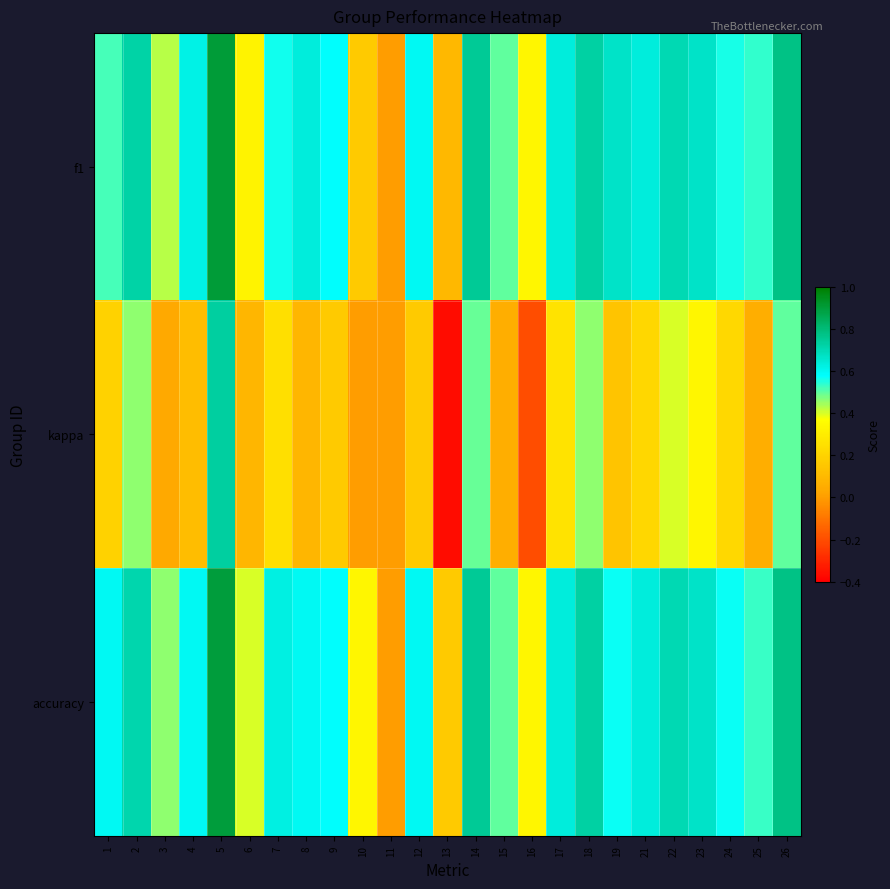

Reading left to right, list all the values displayed in this chart.

f1: 1=0.5	2=0.7	3=0.4	4=0.6	5=0.9	6=0.3	7=0.6	8=0.6	9=0.6	10=0.2	11=0.0	12=0.6	13=0.1	14=0.8	15=0.5	16=0.3	17=0.6	18=0.7	19=0.7	21=0.6	22=0.7	23=0.7	24=0.6	25=0.5	26=0.8
kappa: 1=0.2	2=0.5	3=0.0	4=0.1	5=0.7	6=0.1	7=0.2	8=0.1	9=0.2	10=0.0	11=0.0	12=0.2	13=-0.4	14=0.5	15=0.1	16=-0.2	17=0.3	18=0.5	19=0.1	21=0.2	22=0.4	23=0.3	24=0.2	25=0.1	26=0.5
accuracy: 1=0.6	2=0.7	3=0.5	4=0.6	5=0.9	6=0.4	7=0.6	8=0.6	9=0.6	10=0.3	11=0.0	12=0.6	13=0.2	14=0.8	15=0.5	16=0.3	17=0.6	18=0.7	19=0.6	21=0.6	22=0.7	23=0.7	24=0.6	25=0.5	26=0.8